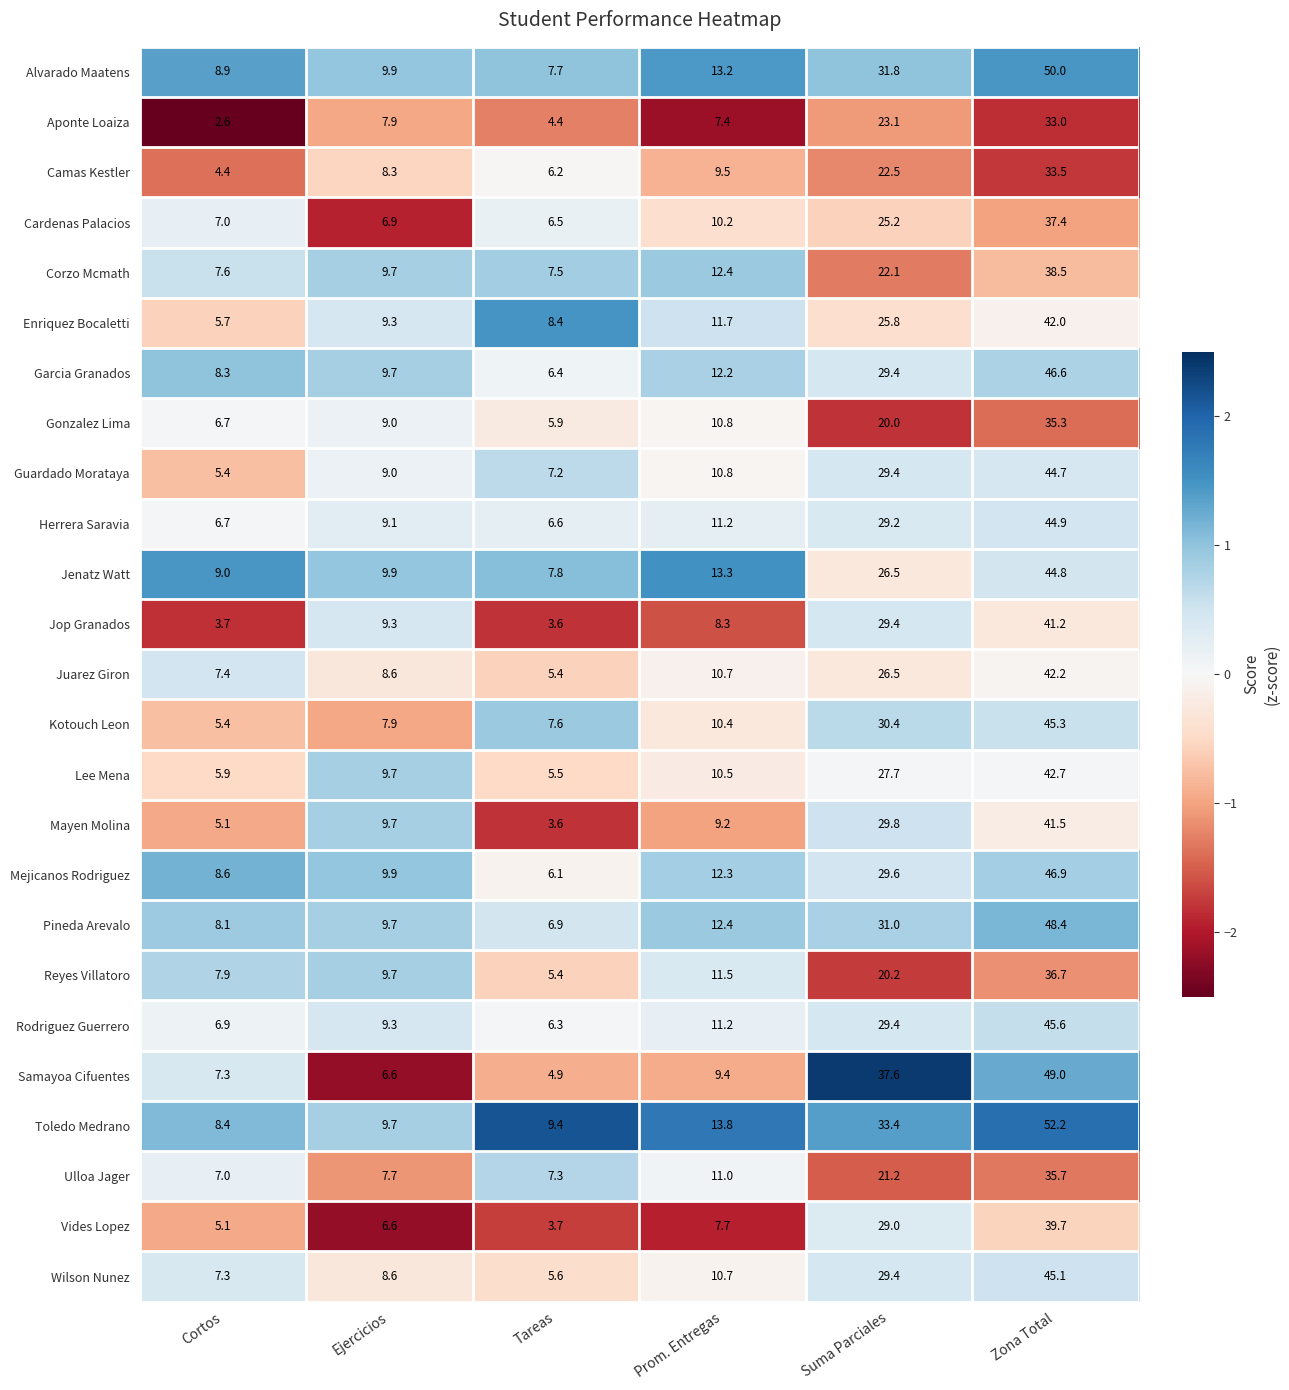

What is the highest value of the Rodriguez Guerrero series?

45.6